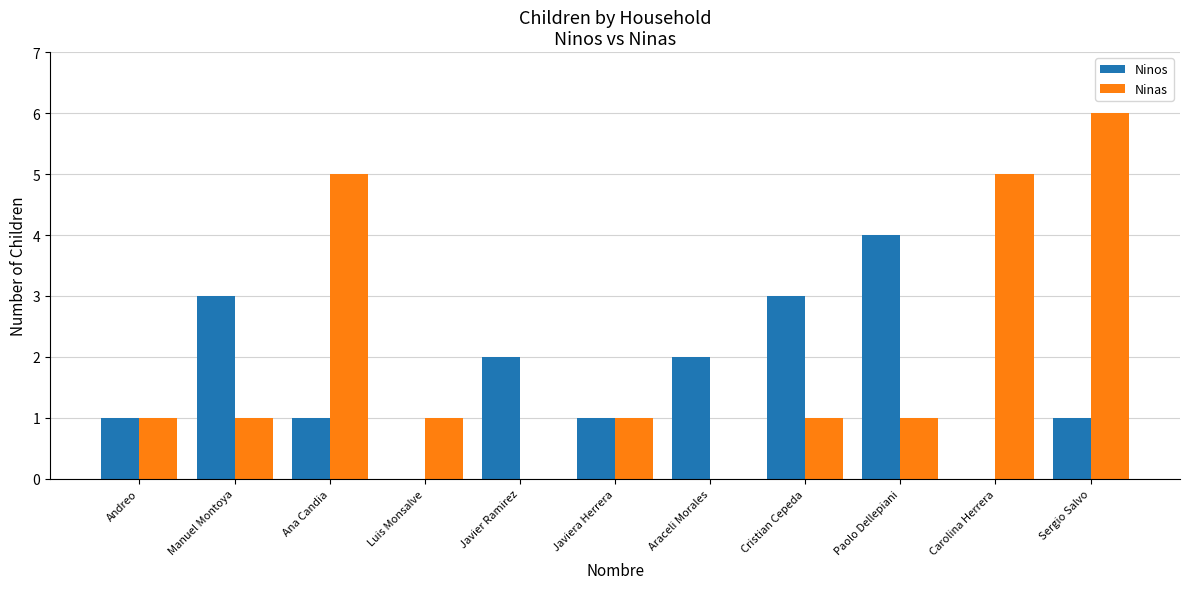

The Ninos series shows 1 at Javier Ramirez. True or false?

False